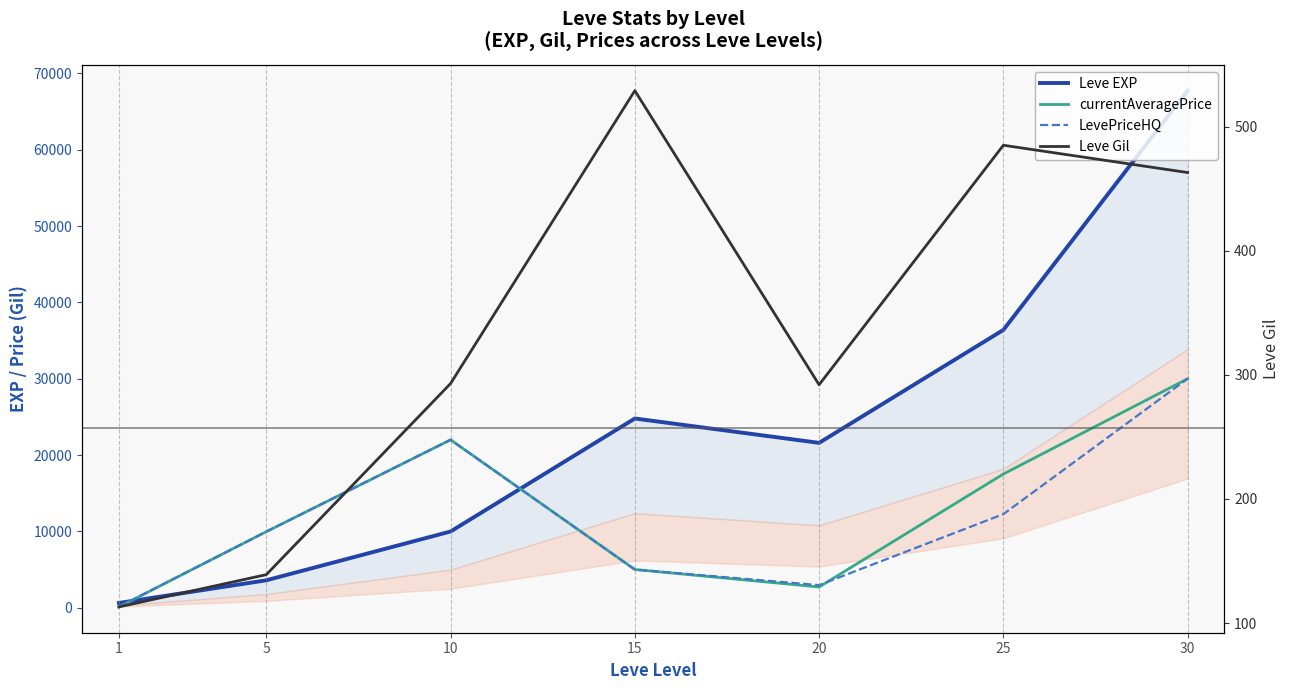

Which series has the largest total across all categories?

Leve EXP